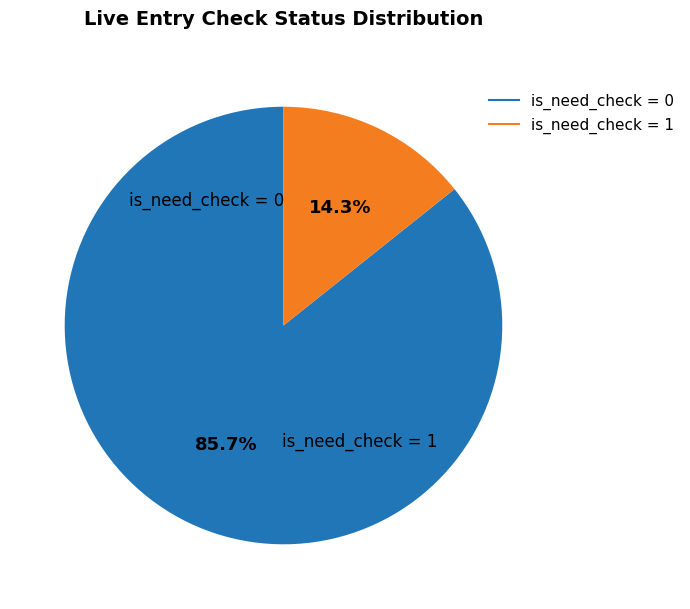

To the nearest percent, what is the average slice percentage?

50%